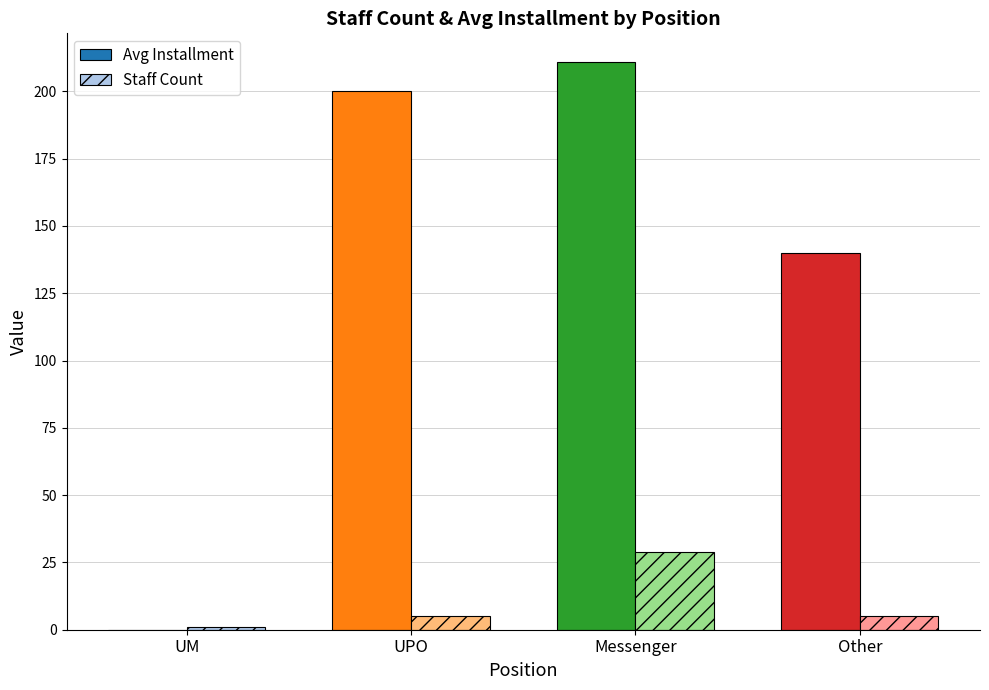

Which label corresponds to the largest value in the chart?

Messenger